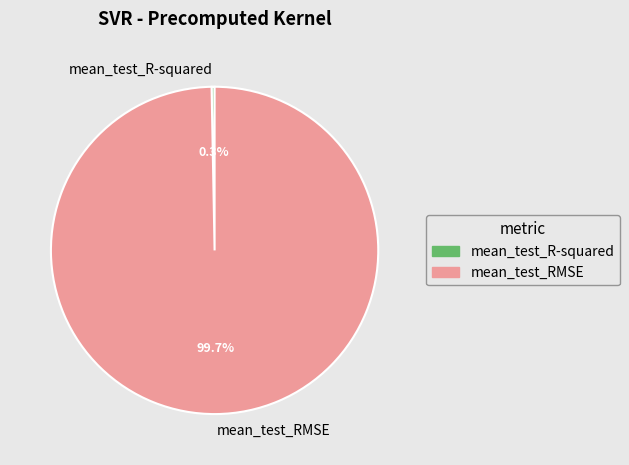

The mean_test_RMSE slice represents 100% of the pie. True or false?

True